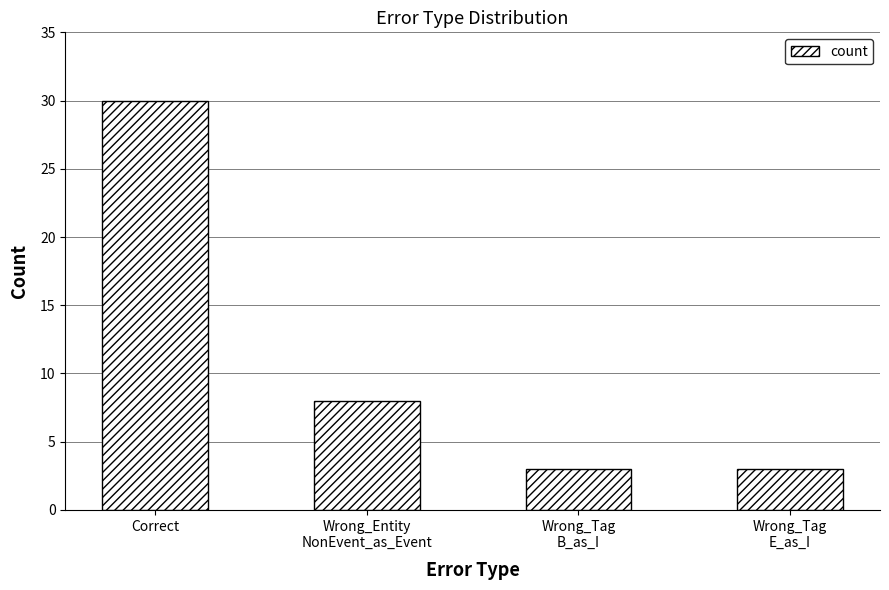

Where is the data nearest to the value 16?

Wrong_Entity
NonEvent_as_Event